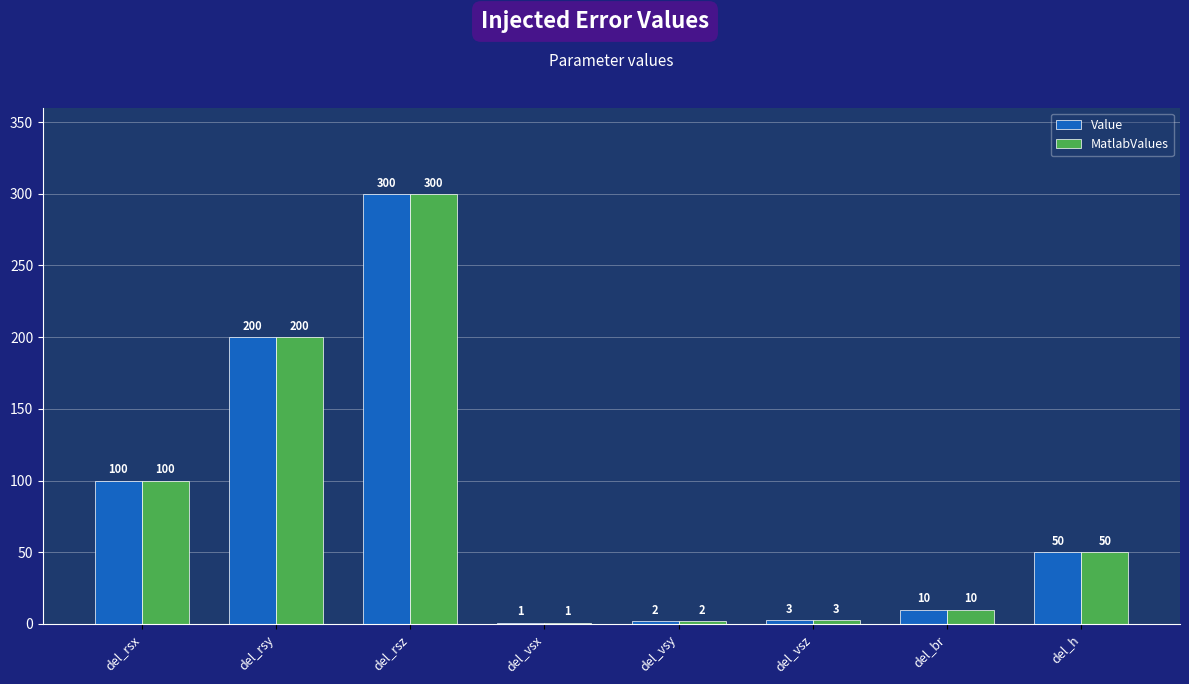

What is the maximum value for MatlabValues?

300